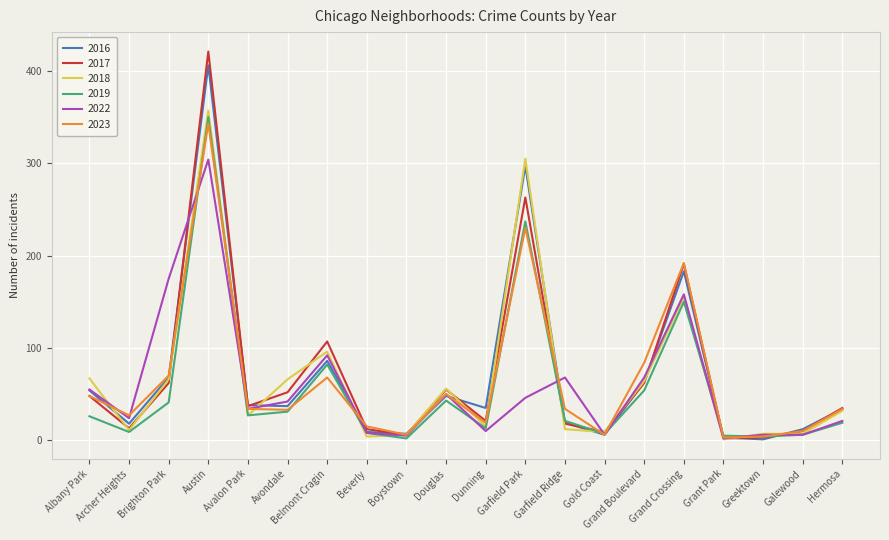

True or false: 2022 has a value of 94 at Albany Park.

False